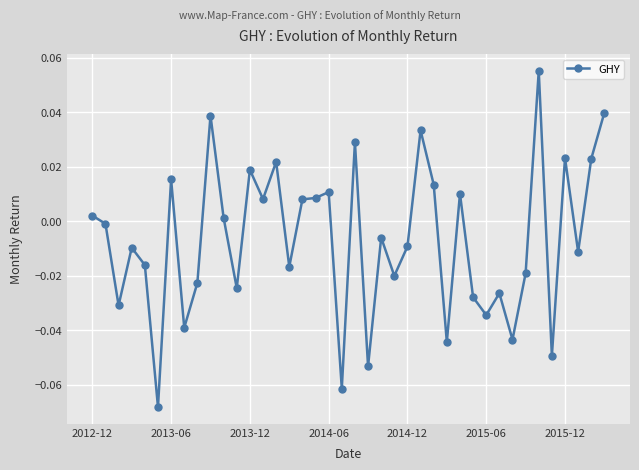

True or false: there are more than 0 points higher than both neighbors.

True